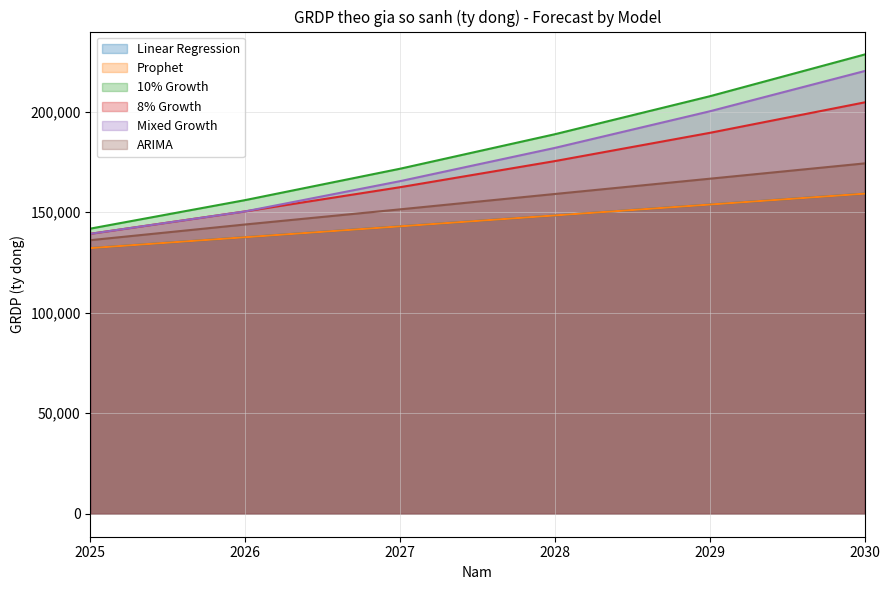

At how many categories does at least one series exceed 174732?

3